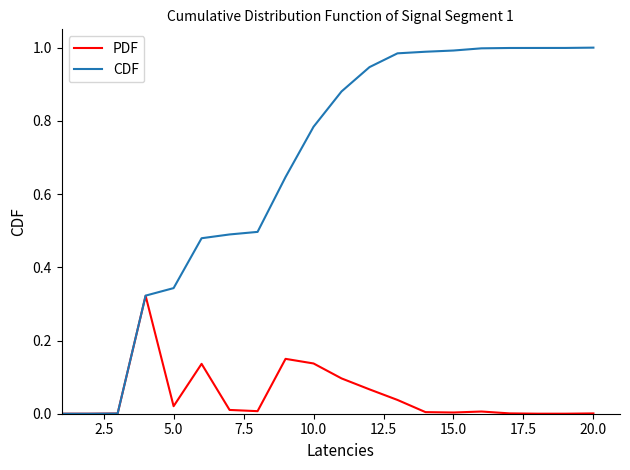

True or false: PDF has more than 0 points higher than both neighbors.

True